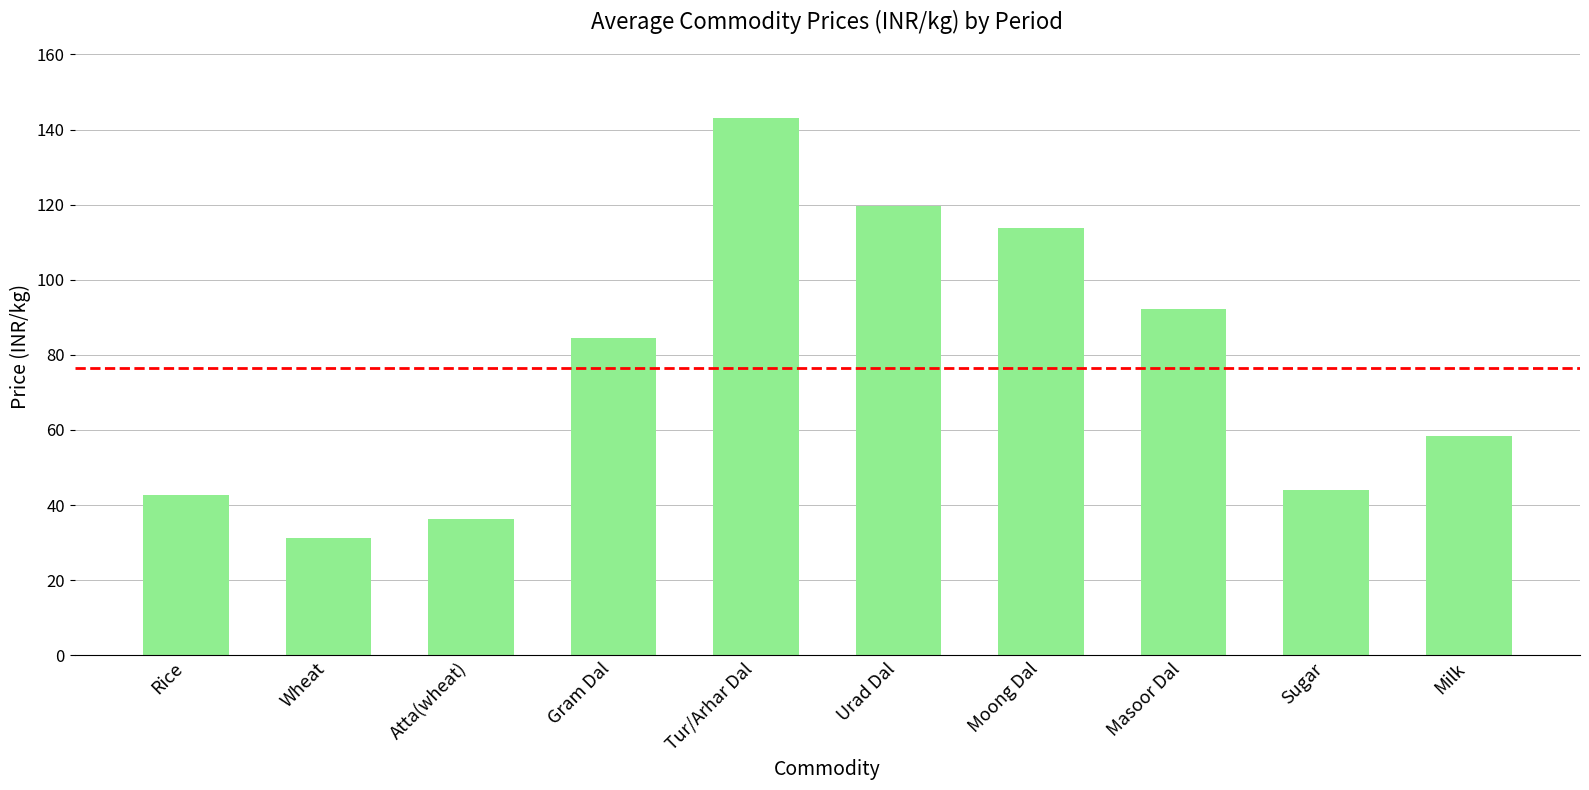

How many series are shown in this chart?

1